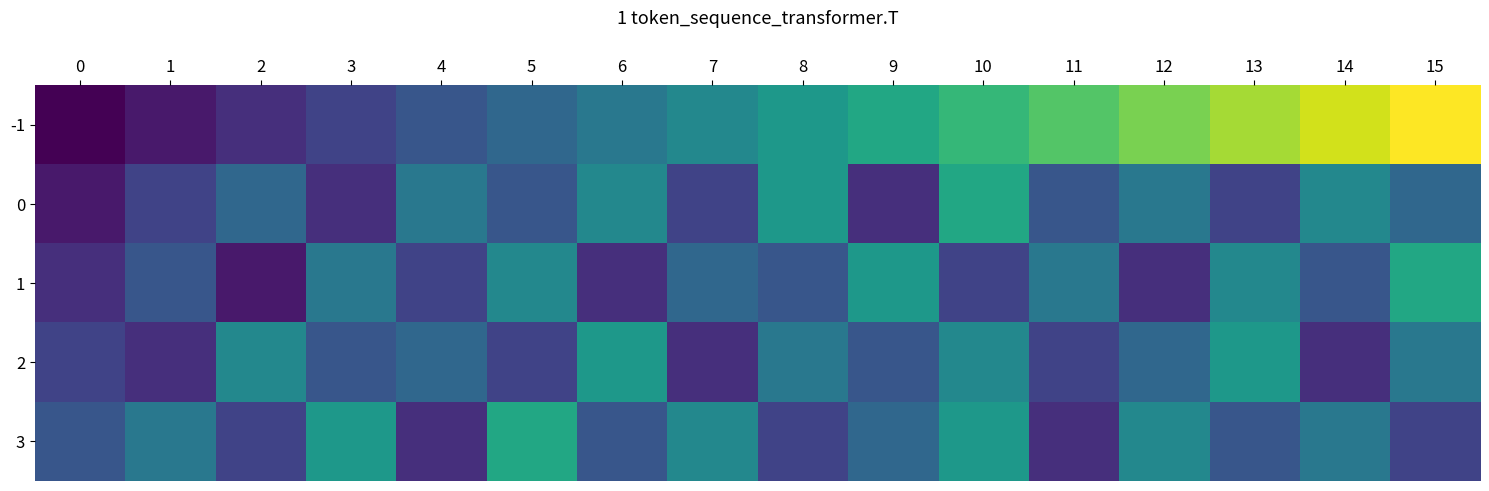

At 8, list the series in order from smallest to largest.

3, 1, 2, -1, 0